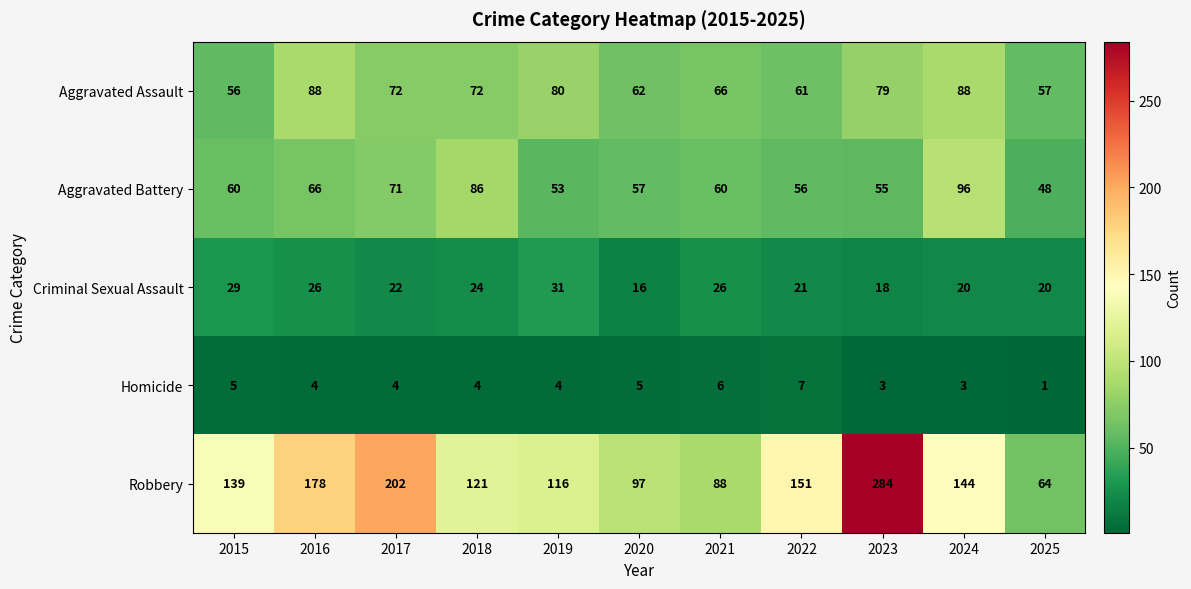

What is the approximate value of Criminal Sexual Assault at 2024, to the nearest 5?

20